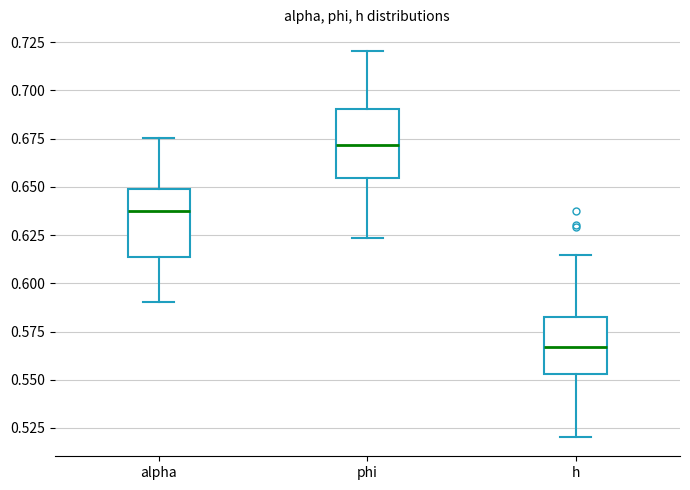

Where does the upper whisker of the box for alpha end on the y-axis? The values are not printed on the chart, so give them approximately, as read against the axis.

0.675